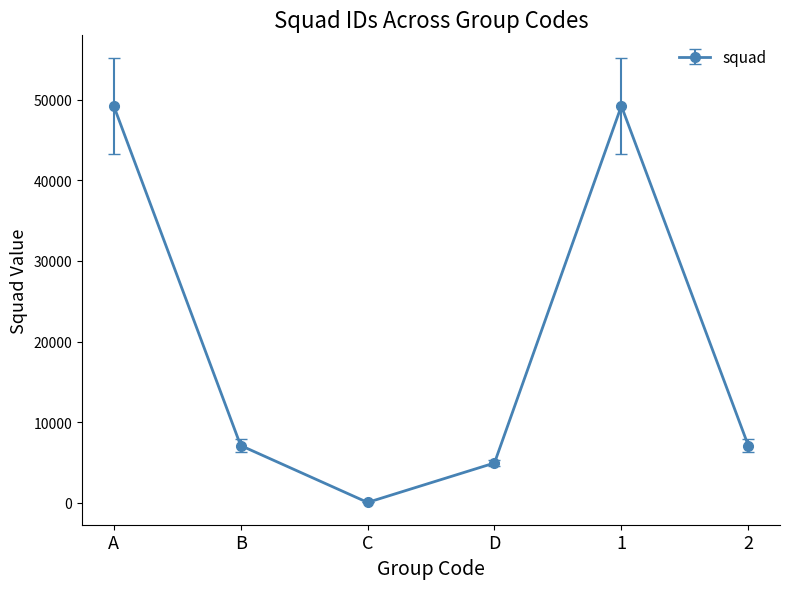

Does the chart have visible grid lines?

No